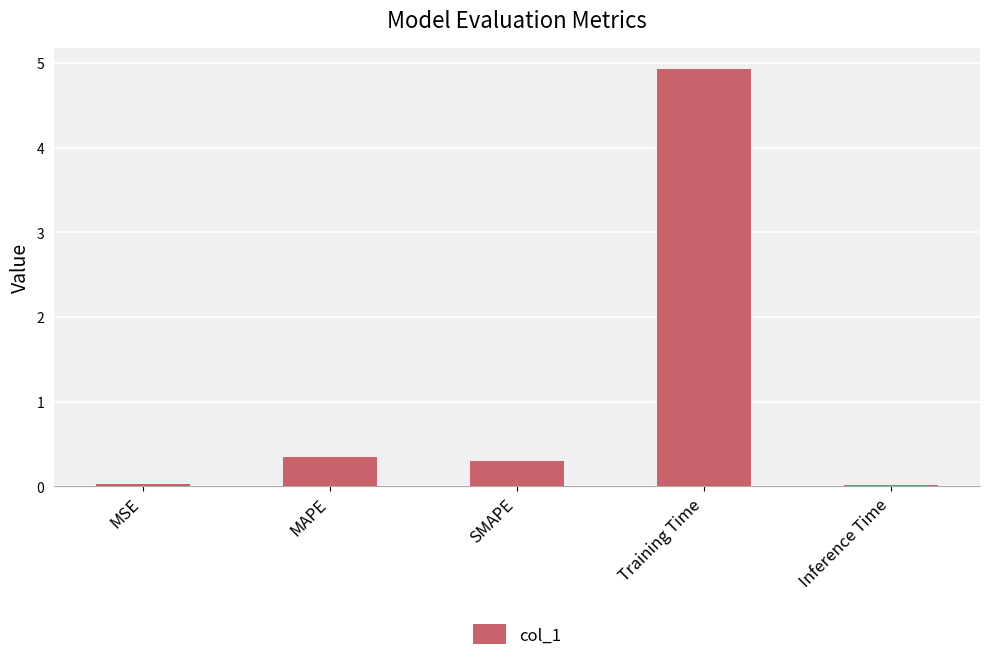

Which label corresponds to the largest value in the chart?

Training Time